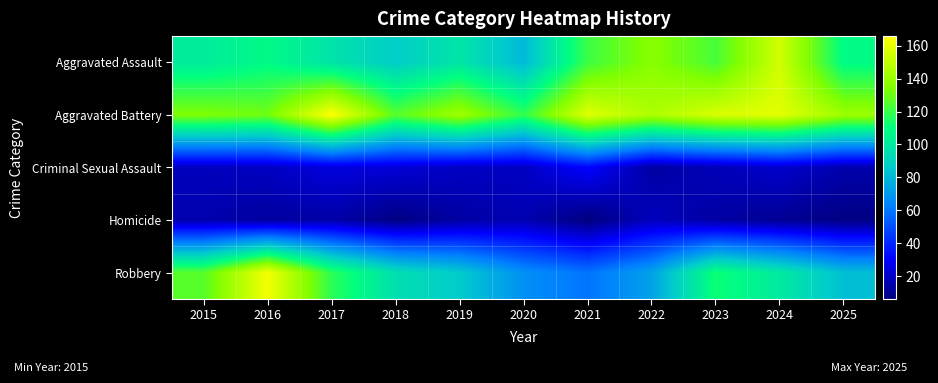

At how many categories does at least one series exceed 85?

11